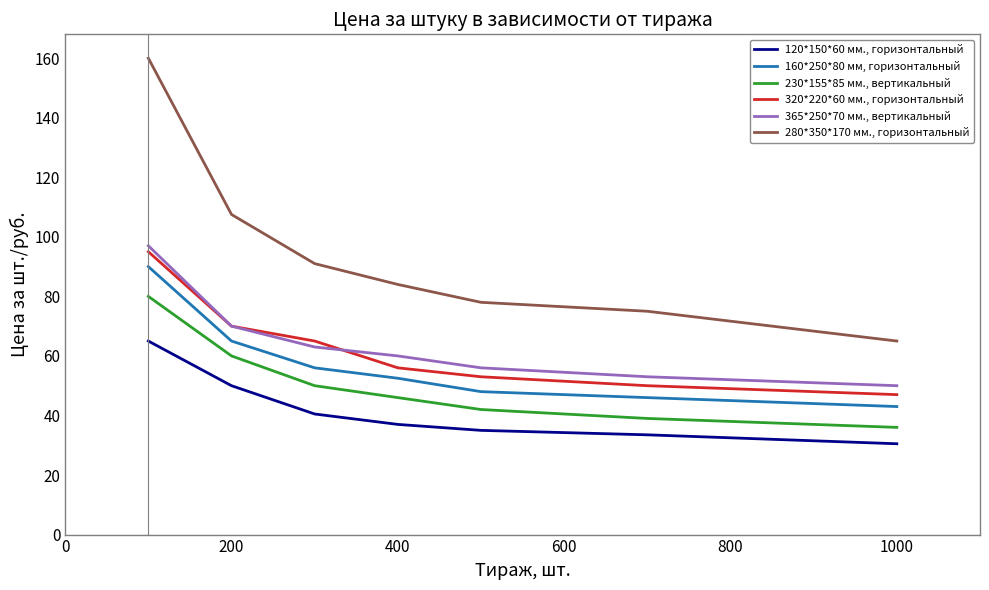

What is the lowest value of the 120*150*60 мм., горизонтальный series?

30.5